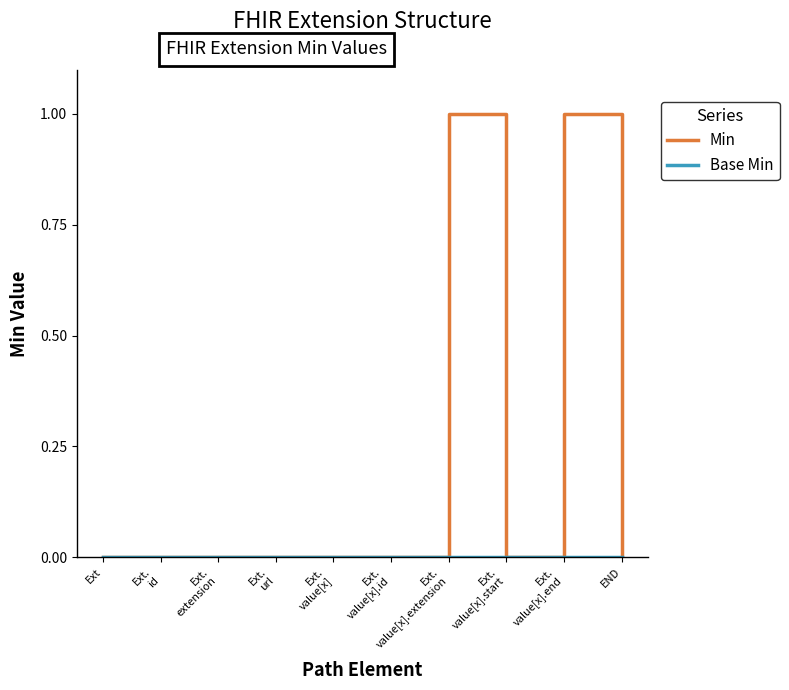

Which series has the largest range (max minus min)?

Min